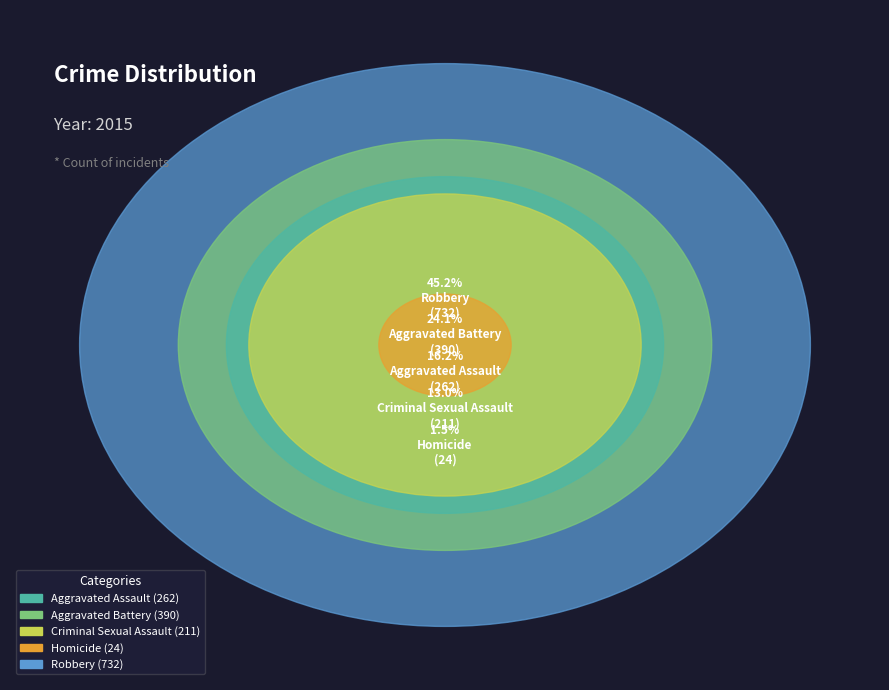

Does Homicide account for over 50% of the chart?

No